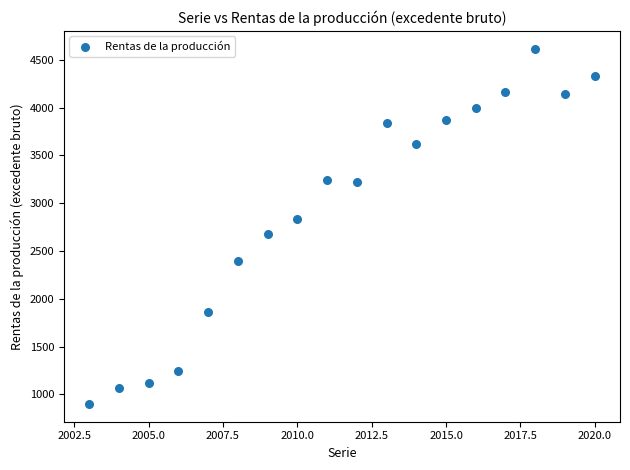

What is the range of Y values (max minus min)?

3719